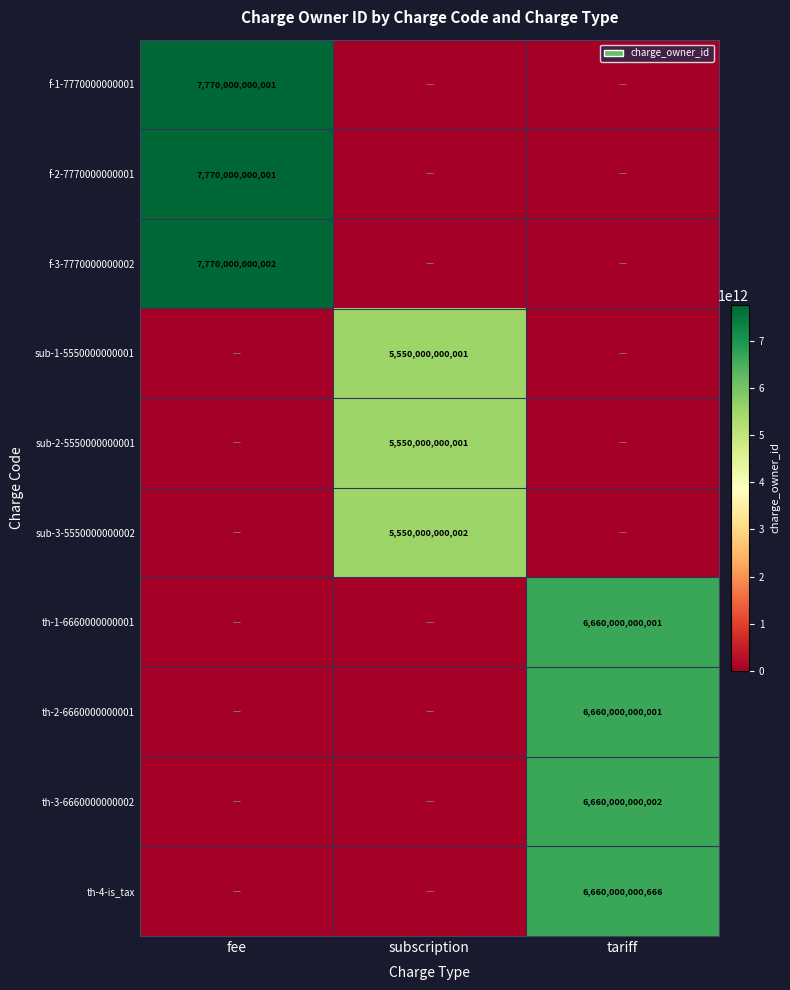

At how many categories does at least one series exceed 2035527781976?

3